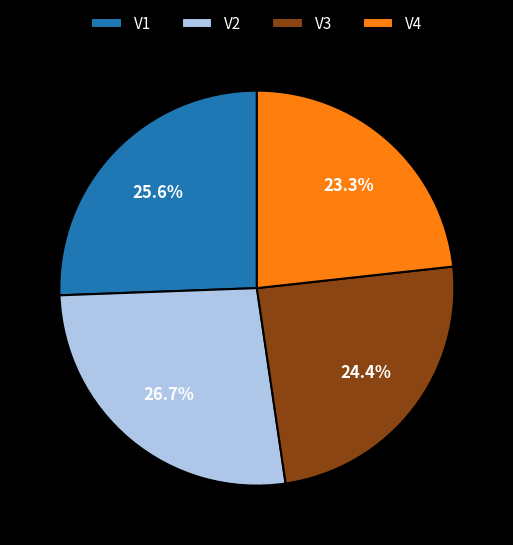

How many segments does this pie chart have?

4